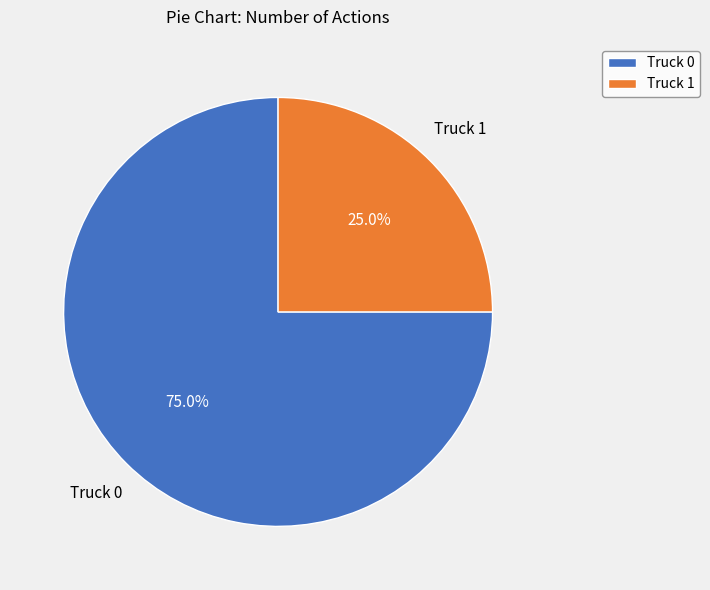

Which category has the smallest portion of the pie?

Truck 1